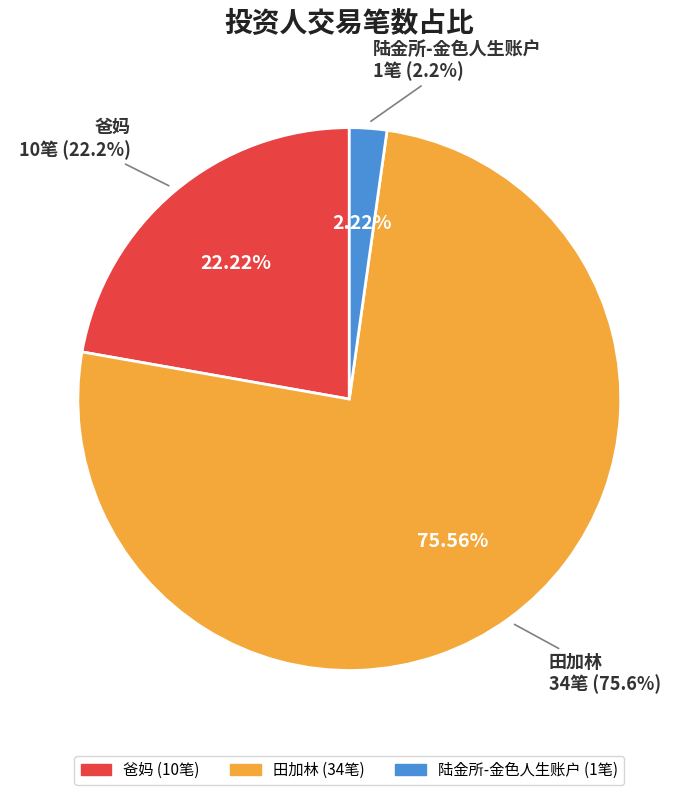

What is the ratio of the value at 田加林 to the value at 爸妈?

3.4